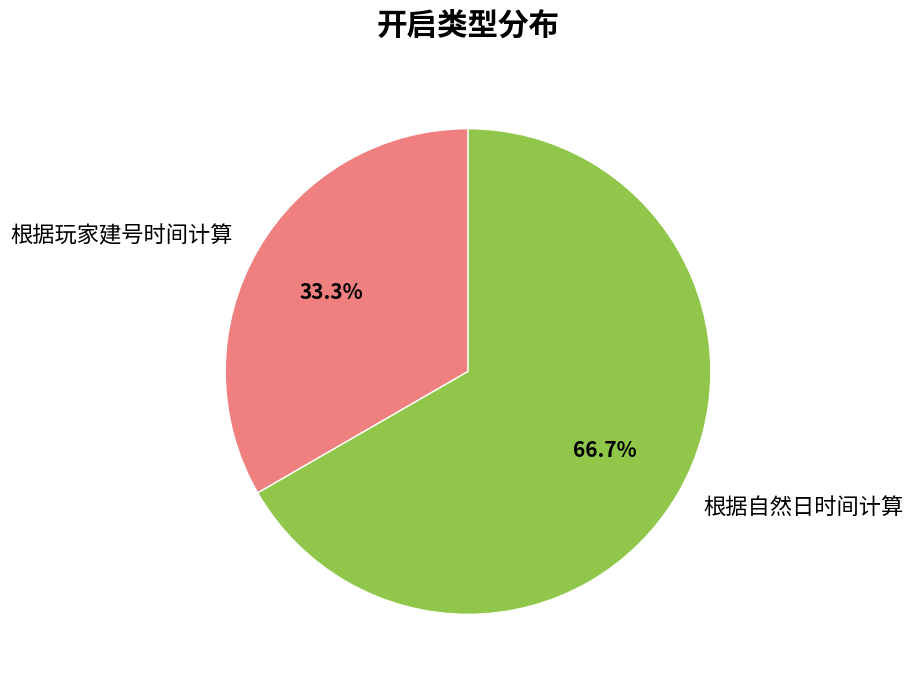

How many slices are in this pie chart?

2